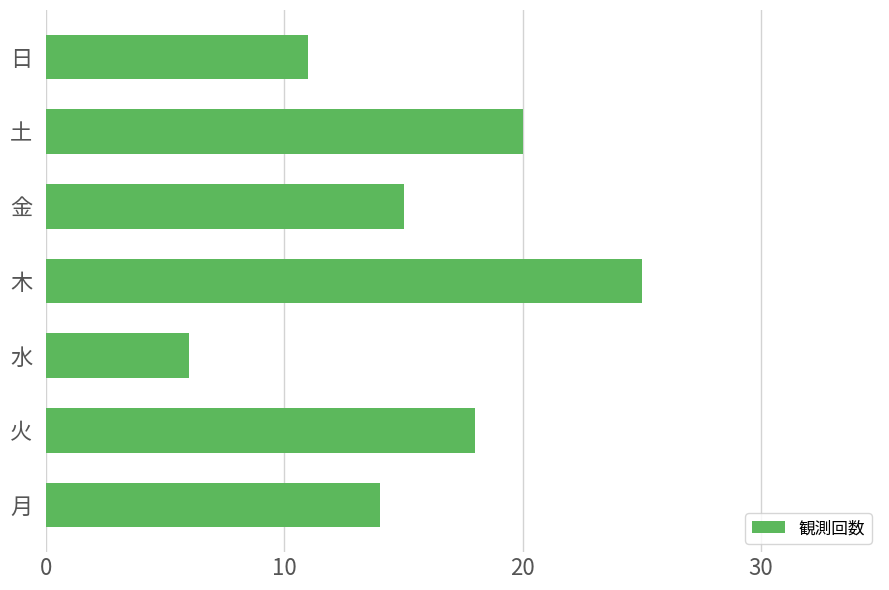

Count the number of data series in this chart.

1